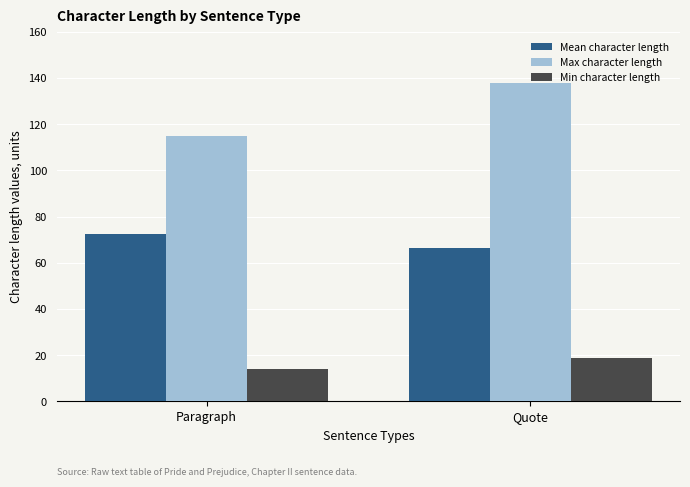

At which category is the sum across all series the highest?

Quote